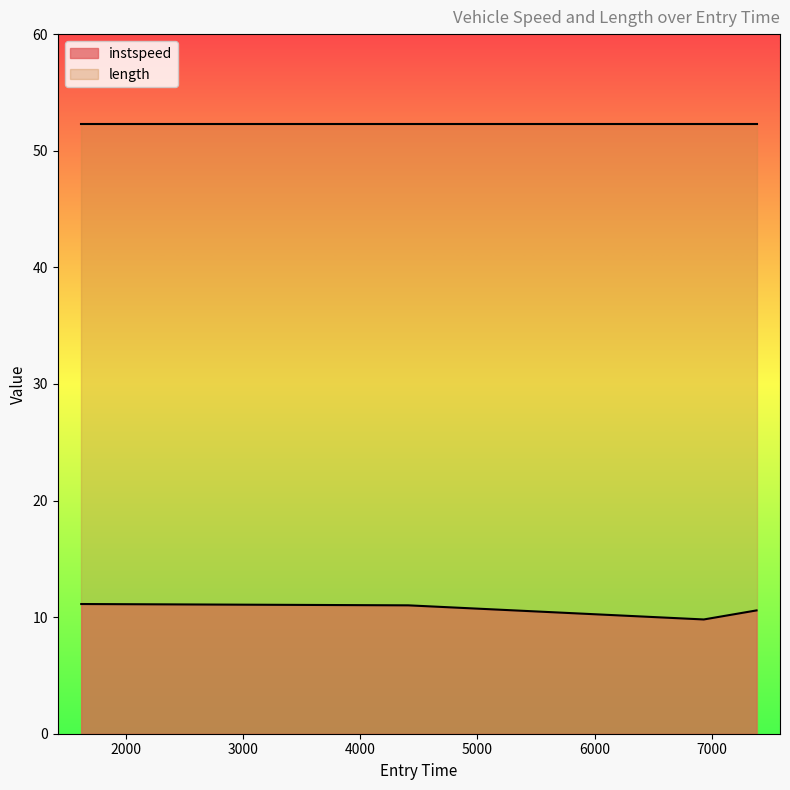

How many data points does each series have?

4